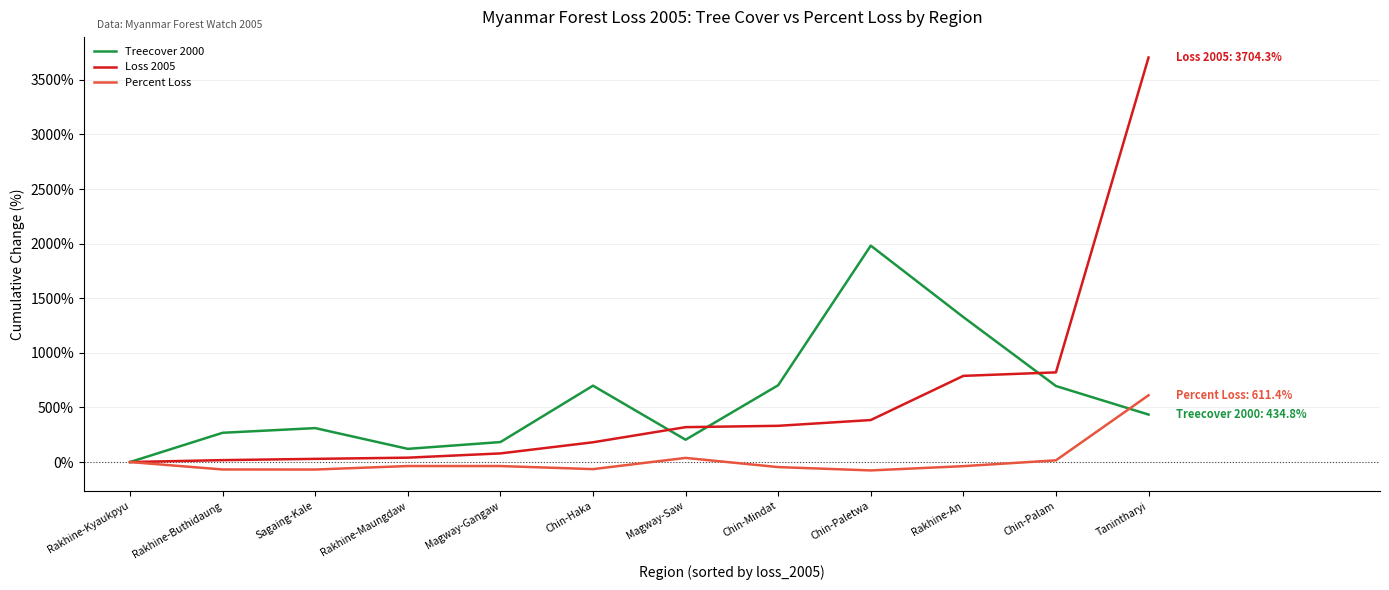

The value of Treecover 2000 at Chin-Haka is 699.3. True or false?

True